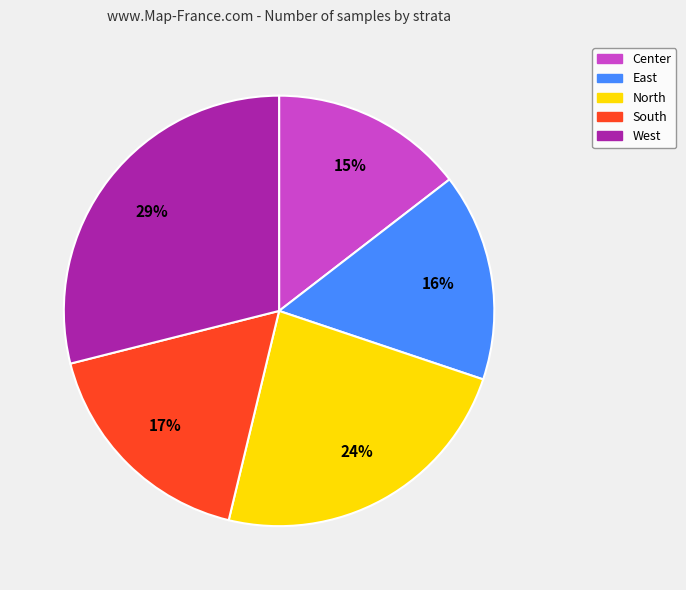

Do South and North together represent more than half of the pie?

No